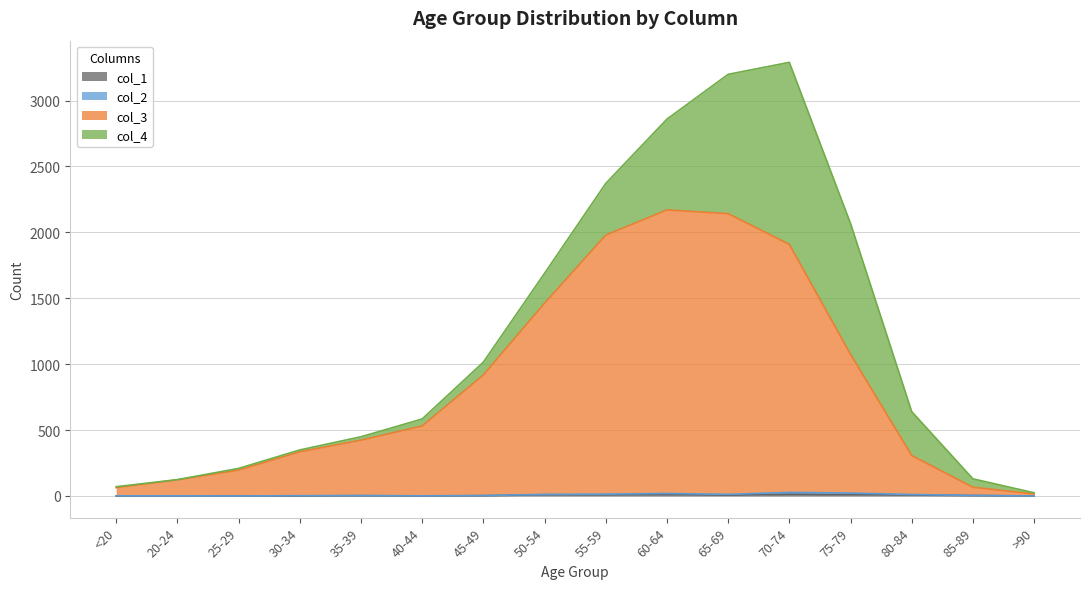

Which category has the lowest value in the col_3 series?

>90